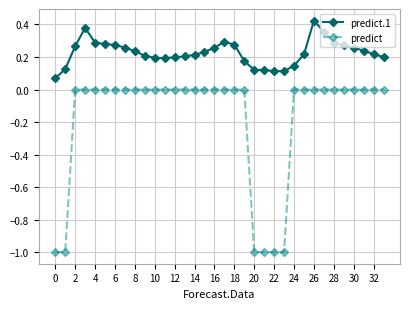

True or false: predict.1 has more than 0 points higher than both neighbors.

True